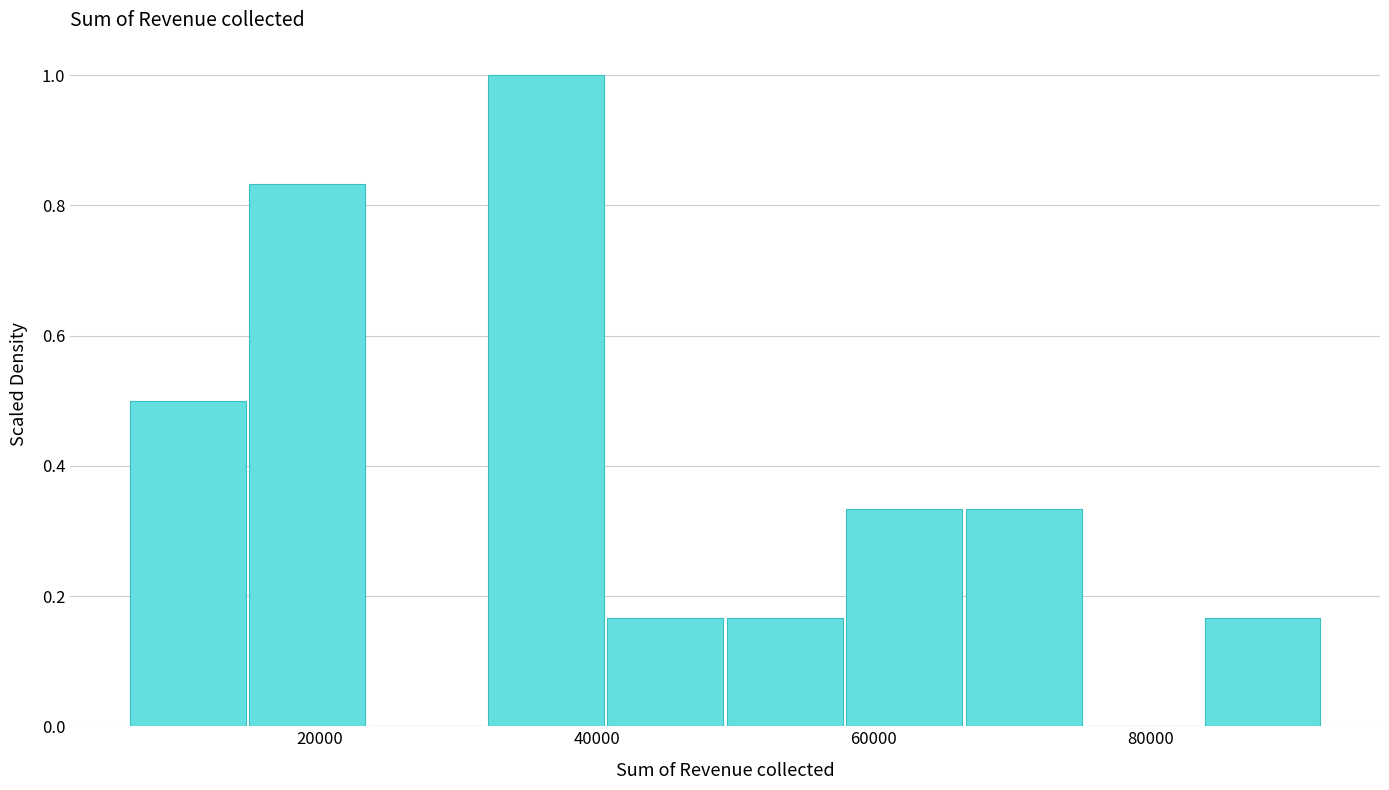

Reading left to right, transcribe this chart: for each bar, give the range it covers on the x-axis and its height. Neither the bar edges nor the heights are printed on the chart, so give them approximately, as read against the axes.

6000 to 14000: 0.50
14000 to 24000: 0.84
24000 to 32000: 0
32000 to 40000: 1.00
40000 to 50000: 0.16
50000 to 58000: 0.16
58000 to 66000: 0.34
66000 to 76000: 0.34
76000 to 84000: 0
84000 to 92000: 0.16